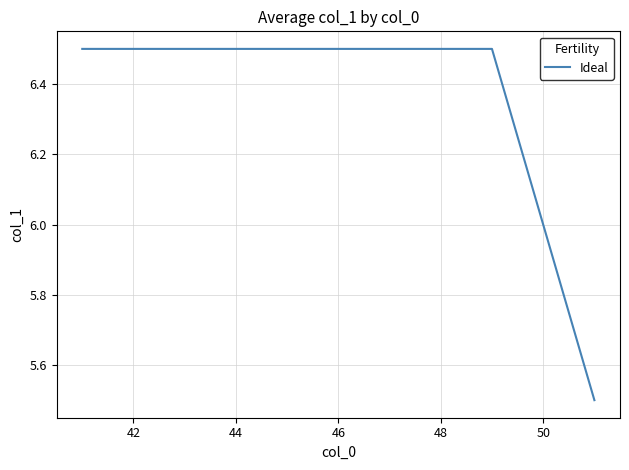

What is the difference between the maximum and minimum values?

1.0